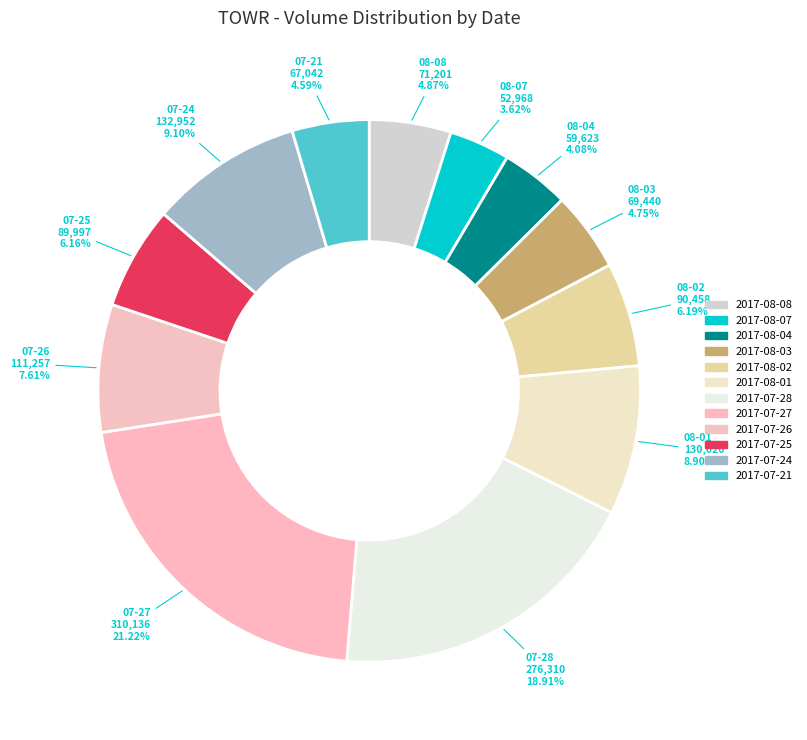

To the nearest percent, what is the combined percentage of 2017-08-04 and 2017-07-25?

10%